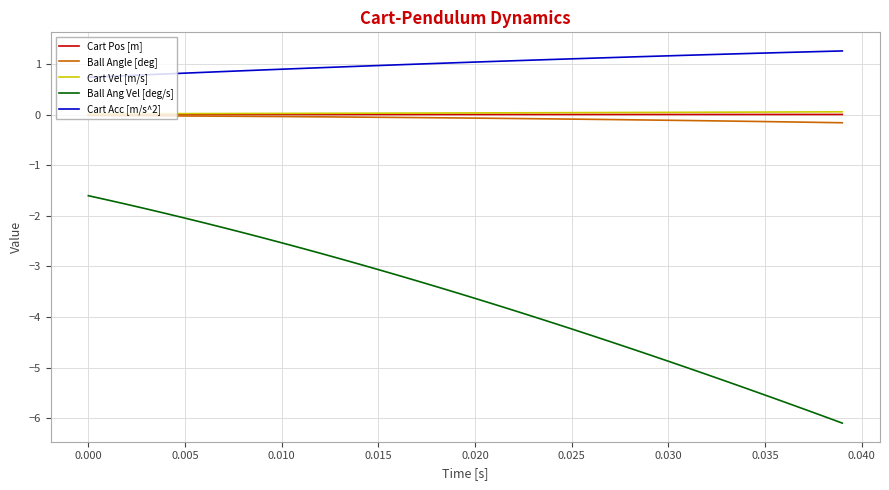

Which series has the largest total across all categories?

Cart Acc [m/s^2]